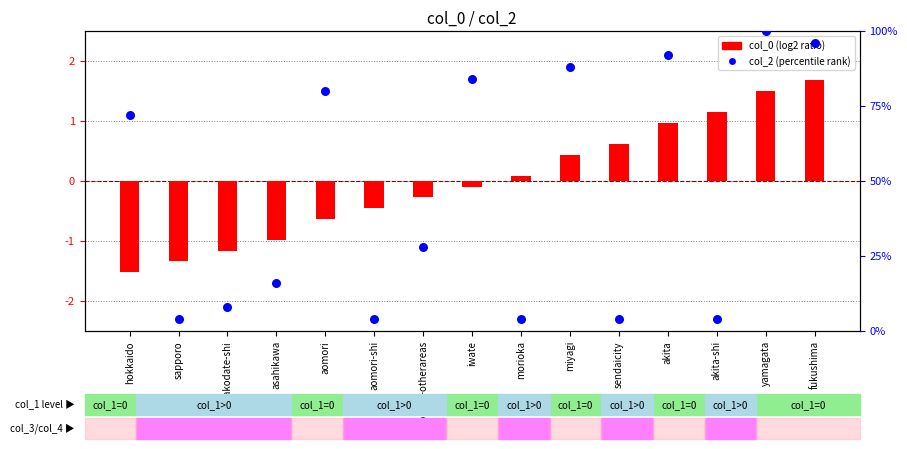

Which series reaches the minimum Y coordinate?

col_0 (log2 ratio)